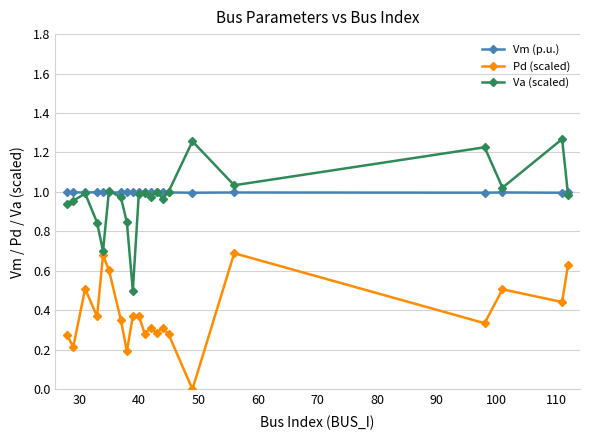

What is the value of the Pd (scaled) point at the 19th from the left?

0.5